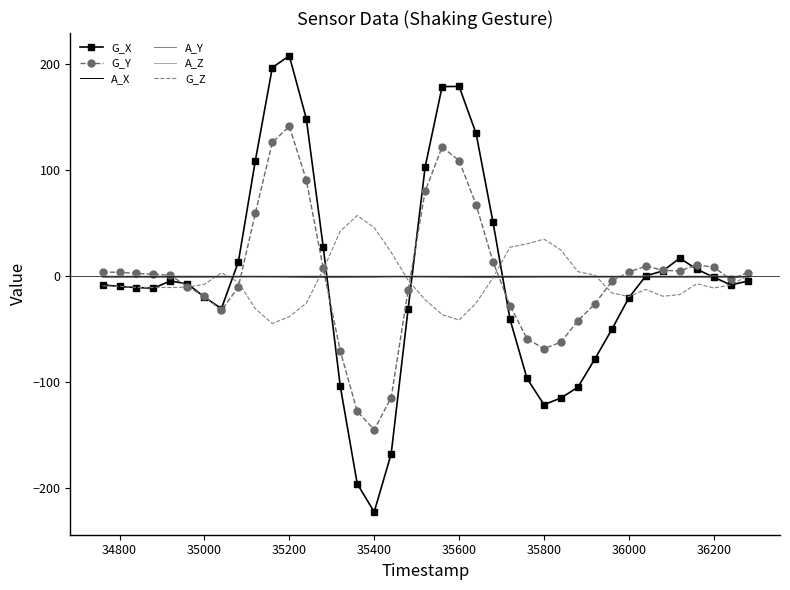

Which series has the largest total across all categories?

G_Y